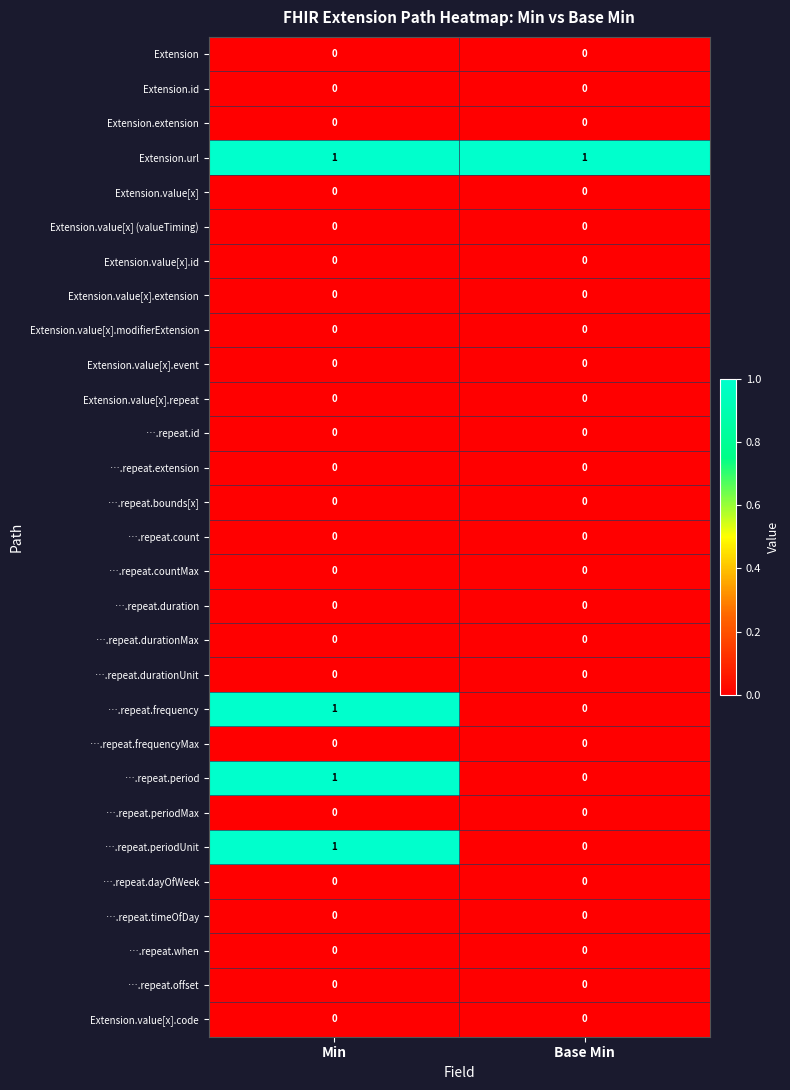

At which category is the sum across all series the highest?

Min